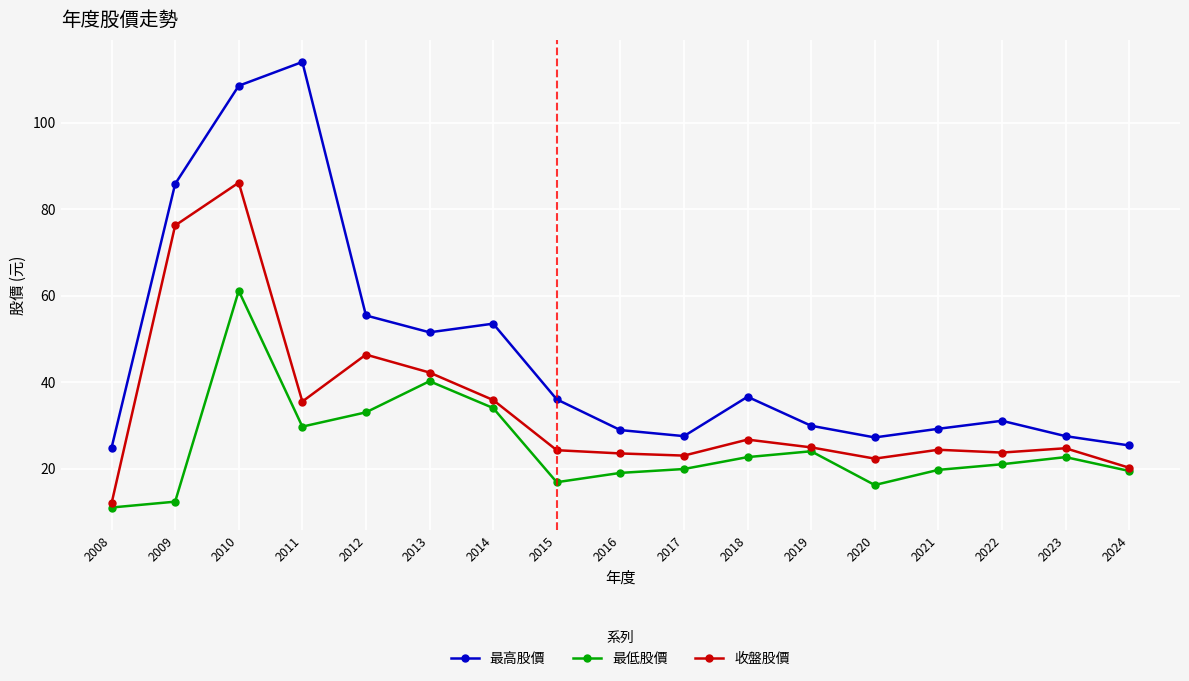

The 最低股價 series shows 22.6 at 2023. True or false?

True